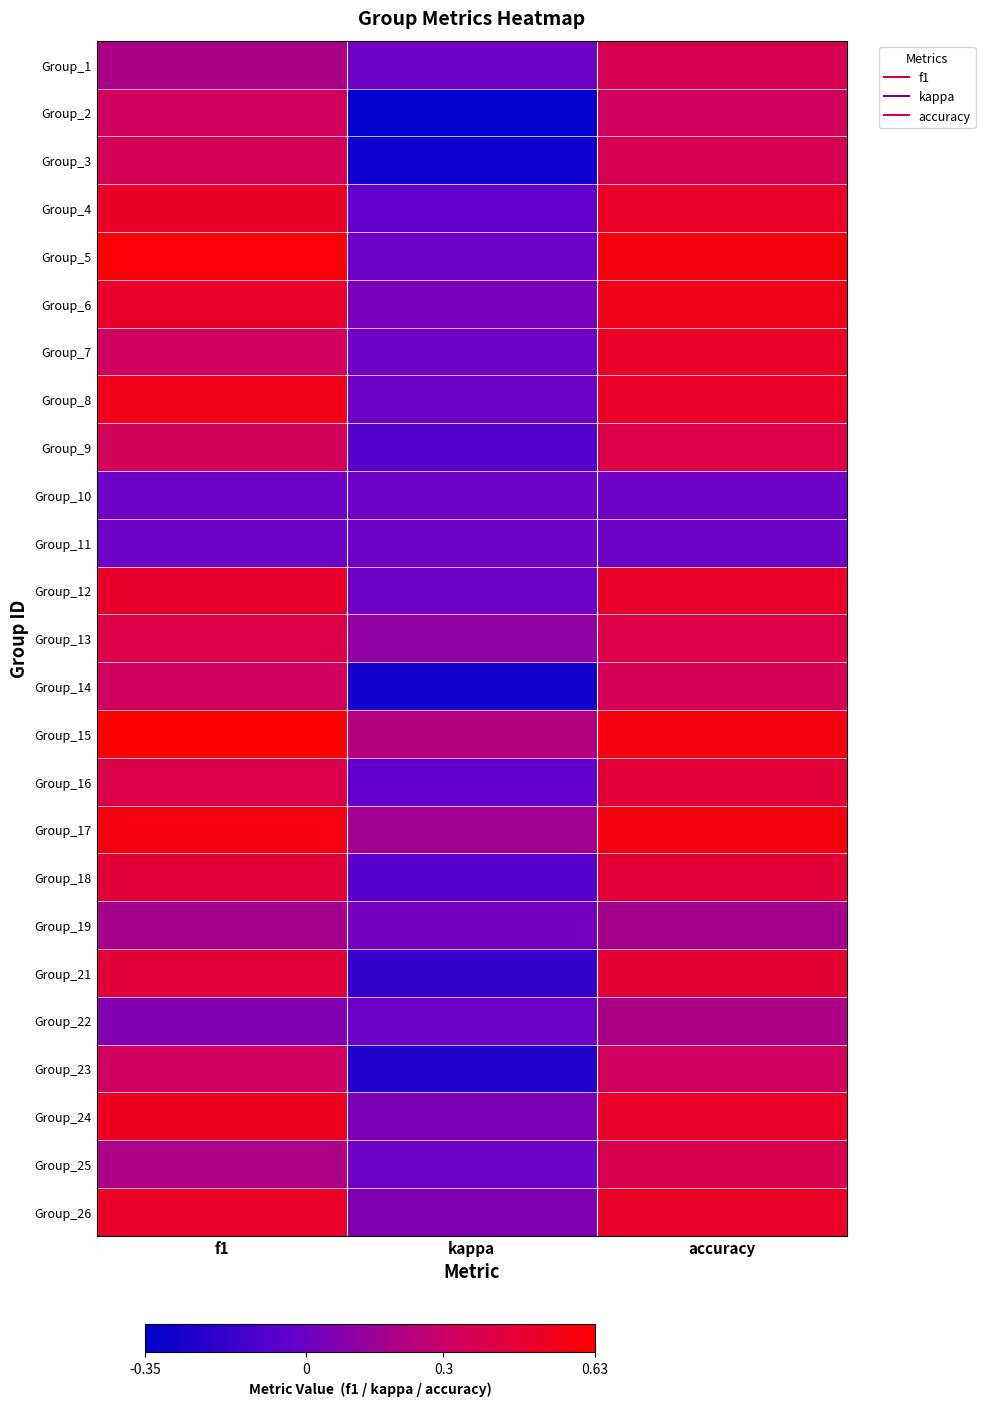

Reading left to right, transcribe all the data shown in this chart.

Group_1: f1=0.2	kappa=0.0	accuracy=0.4
Group_2: f1=0.3	kappa=-0.3	accuracy=0.3
Group_3: f1=0.4	kappa=-0.3	accuracy=0.4
Group_4: f1=0.5	kappa=-0.0	accuracy=0.5
Group_5: f1=0.6	kappa=0.0	accuracy=0.6
Group_6: f1=0.5	kappa=0.0	accuracy=0.5
Group_7: f1=0.3	kappa=0.0	accuracy=0.5
Group_8: f1=0.5	kappa=0.0	accuracy=0.5
Group_9: f1=0.3	kappa=-0.1	accuracy=0.4
Group_10: f1=0.0	kappa=0.0	accuracy=0.0
Group_11: f1=0.0	kappa=0.0	accuracy=0.0
Group_12: f1=0.5	kappa=0.0	accuracy=0.5
Group_13: f1=0.4	kappa=0.1	accuracy=0.4
Group_14: f1=0.3	kappa=-0.3	accuracy=0.4
Group_15: f1=0.6	kappa=0.2	accuracy=0.6
Group_16: f1=0.4	kappa=-0.0	accuracy=0.5
Group_17: f1=0.6	kappa=0.2	accuracy=0.6
Group_18: f1=0.4	kappa=-0.1	accuracy=0.5
Group_19: f1=0.2	kappa=0.0	accuracy=0.2
Group_21: f1=0.4	kappa=-0.2	accuracy=0.5
Group_22: f1=0.1	kappa=0.0	accuracy=0.2
Group_23: f1=0.3	kappa=-0.2	accuracy=0.3
Group_24: f1=0.5	kappa=0.0	accuracy=0.5
Group_25: f1=0.2	kappa=0.0	accuracy=0.4
Group_26: f1=0.5	kappa=0.1	accuracy=0.5